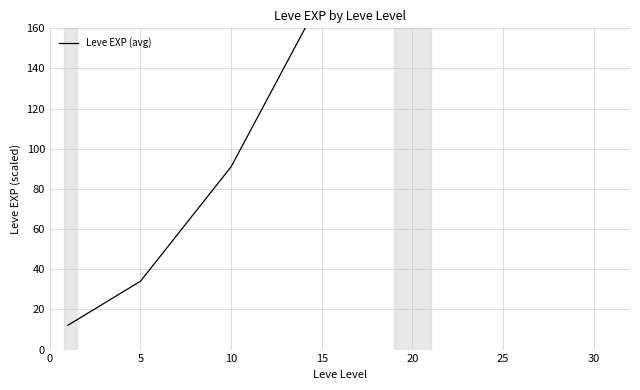

Reading left to right, extract all data points from this chart.

12.1	34.0	91.1	175.6	168.7	283.9	364.9